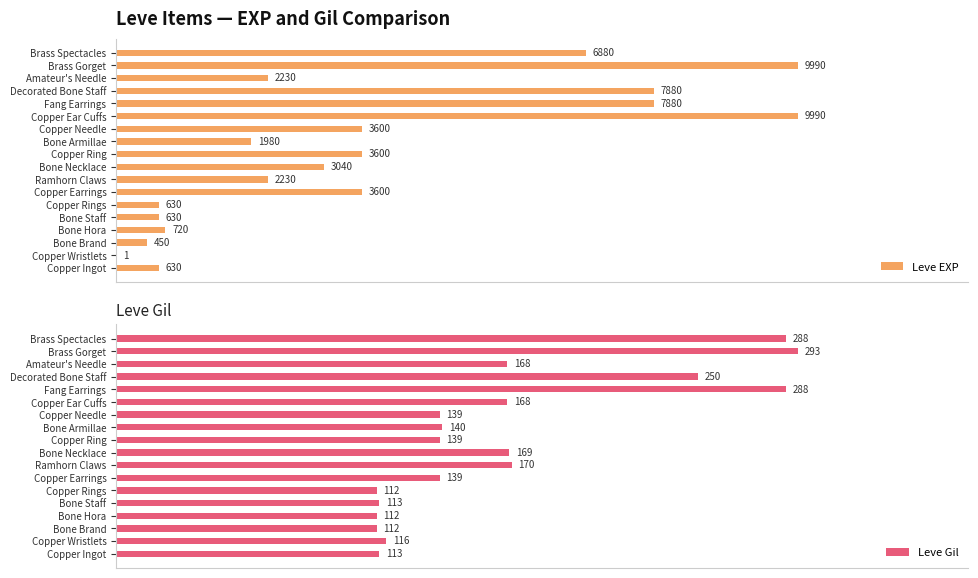

Where is Leve Gil nearest to the value 202?

Ramhorn Claws